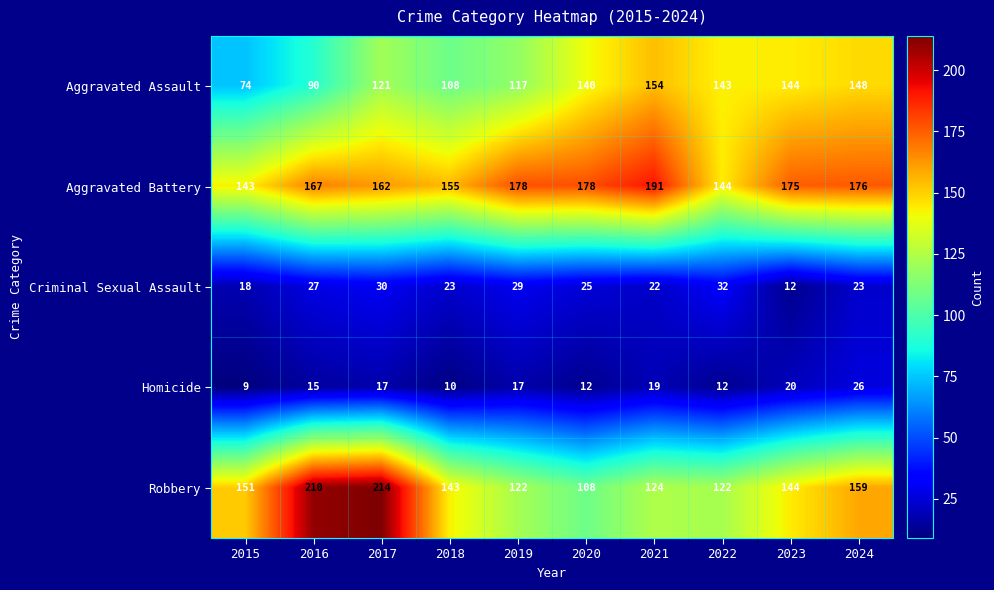

Rank the series by their maximum value, from highest to lowest.

Robbery, Aggravated Battery, Aggravated Assault, Criminal Sexual Assault, Homicide